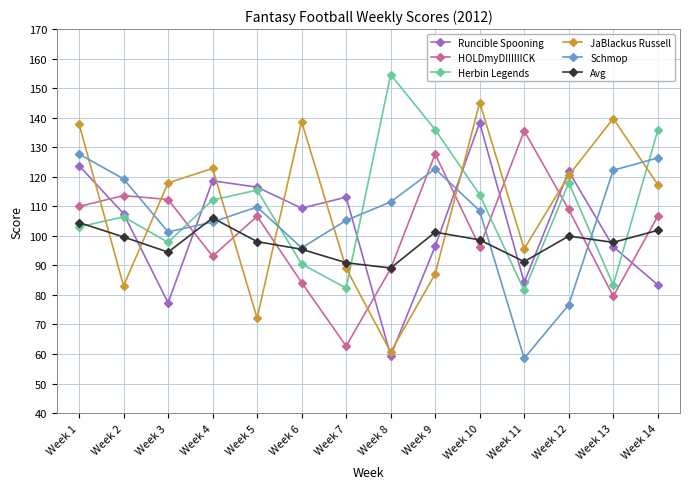

What is the difference between the second highest and second lowest values in the HOLDmyDIIIIIICK series?

48.2